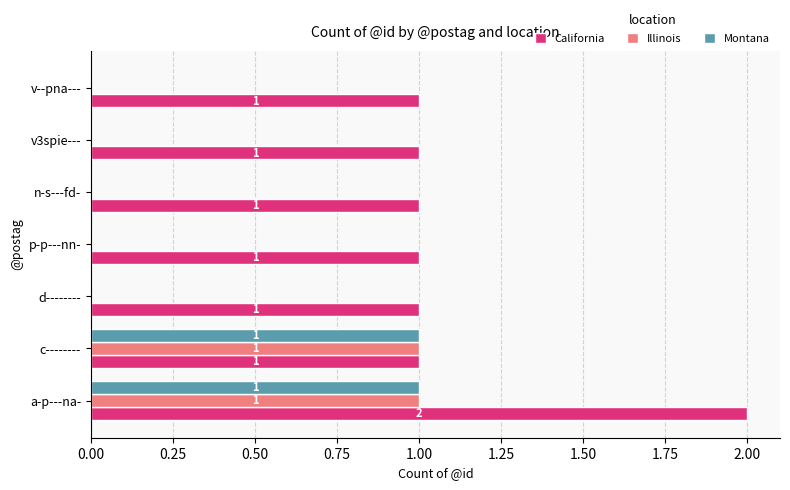

Is it true that Illinois equals 1 at a-p---na-?

True